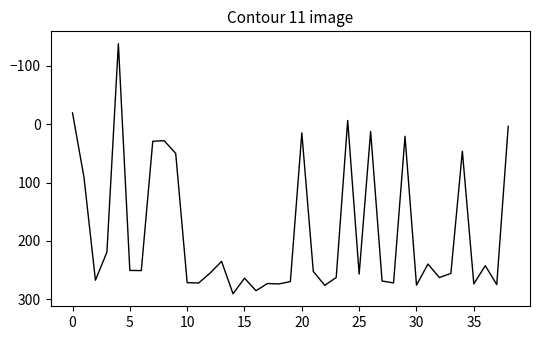

How many lines are shown in the chart?

1